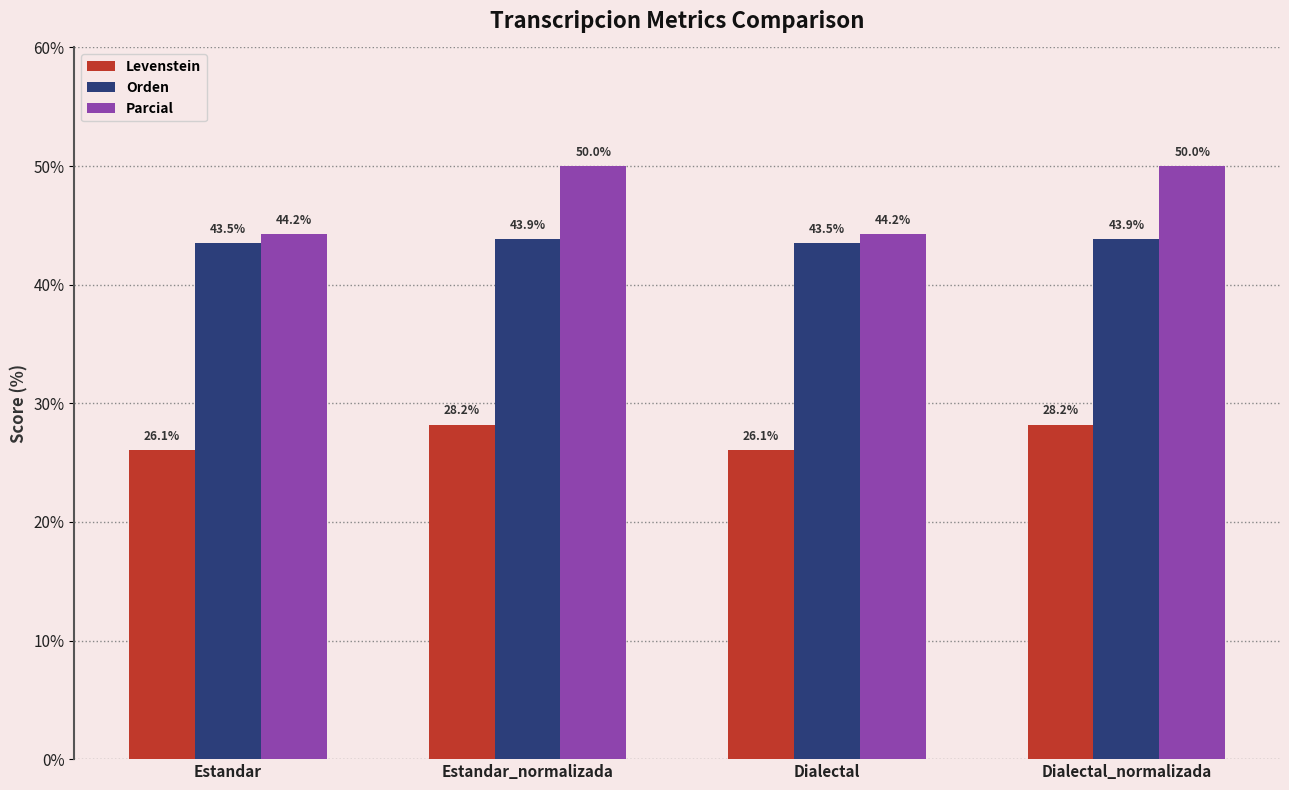

List the series in order of their peak value, lowest first.

Levenstein, Orden, Parcial